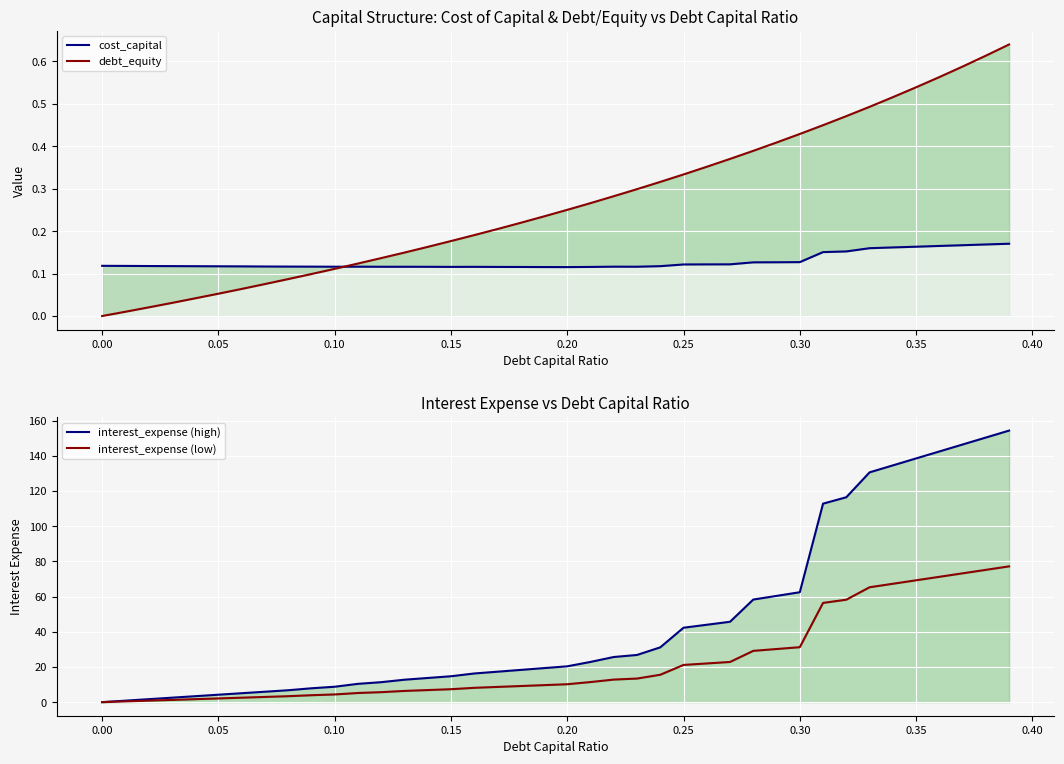

What is the approximate value of interest_expense (high) at 0.00?

0.8